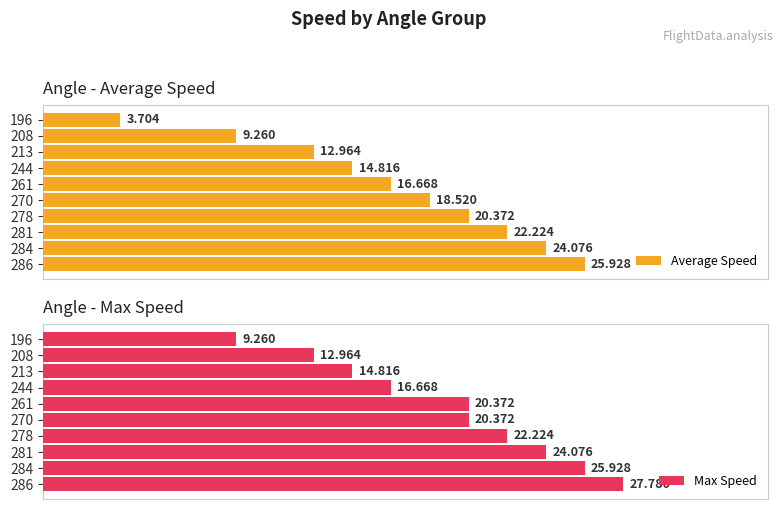

List the series in order of their peak value, lowest first.

Average Speed, Max Speed